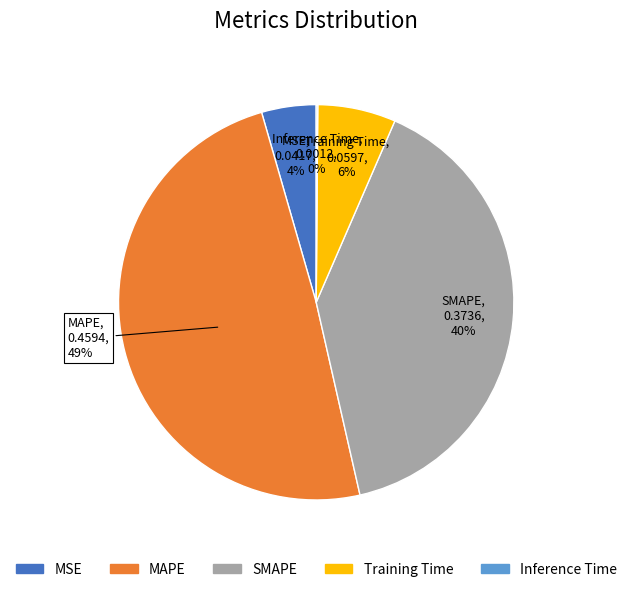

Which category has the biggest portion of the pie?

MAPE